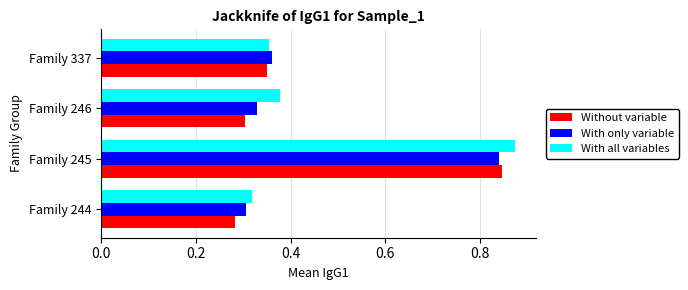

List the labels in order of Without variable value, smallest first.

Family 244, Family 246, Family 337, Family 245